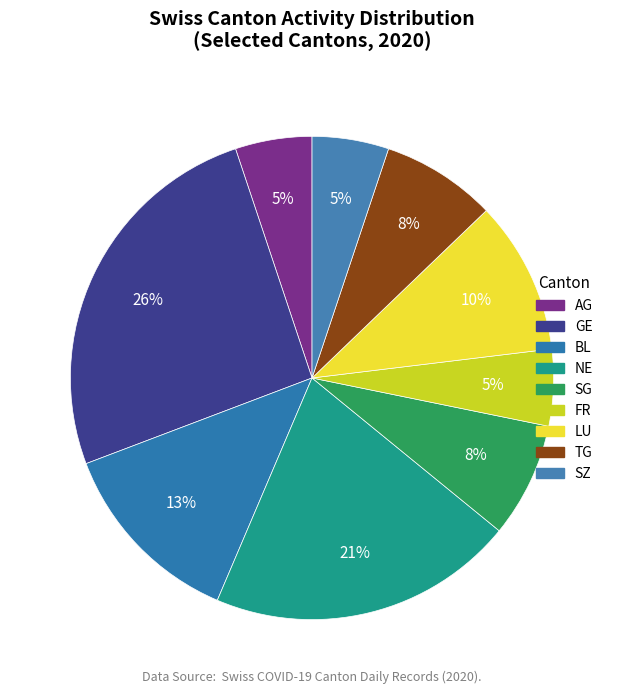

How many segments does this pie chart have?

9